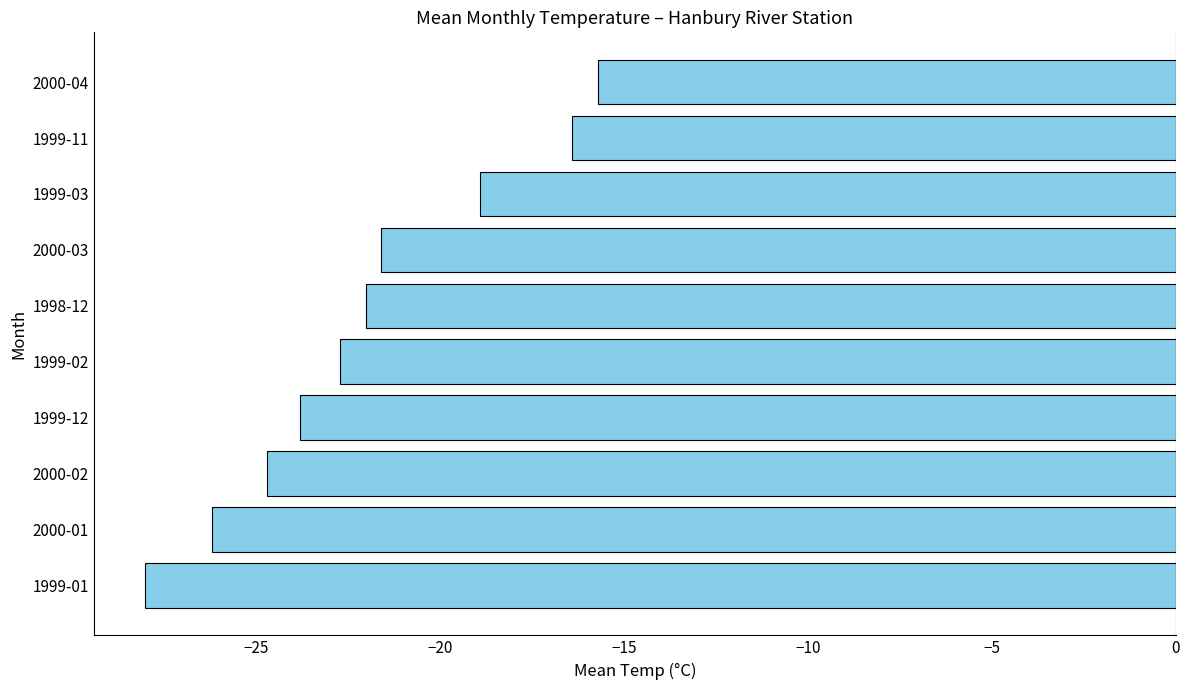

What is the average value?

-22.0